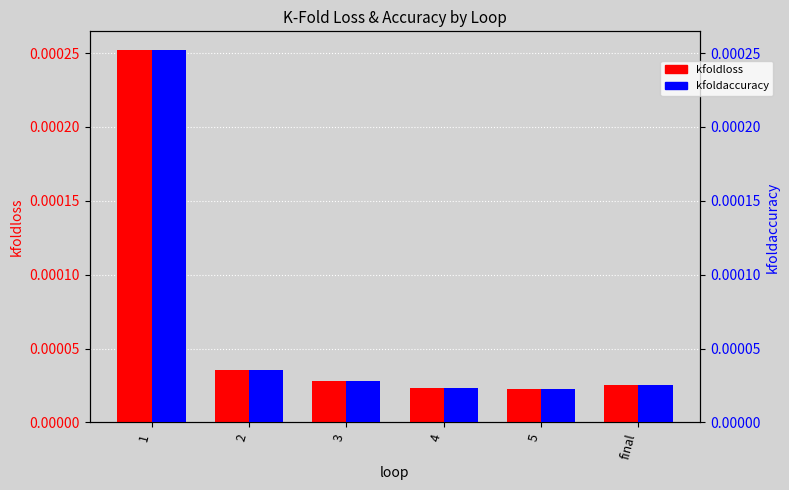

Are the bars horizontal?

No